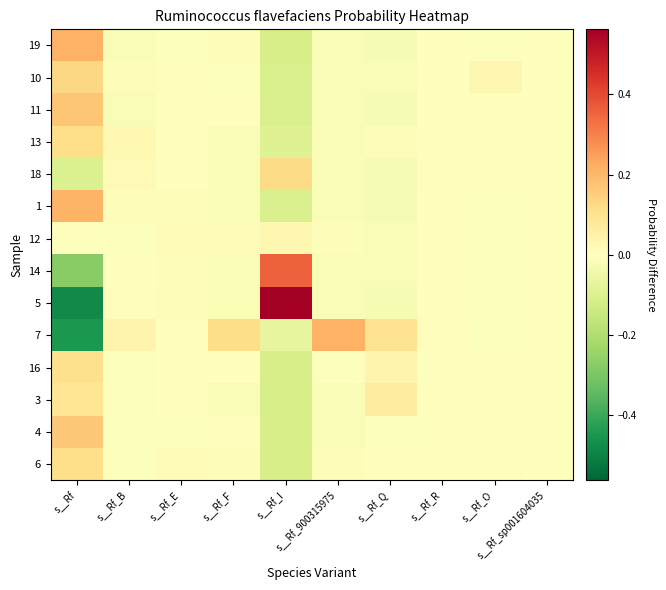

Which series has the largest range (max minus min)?

5